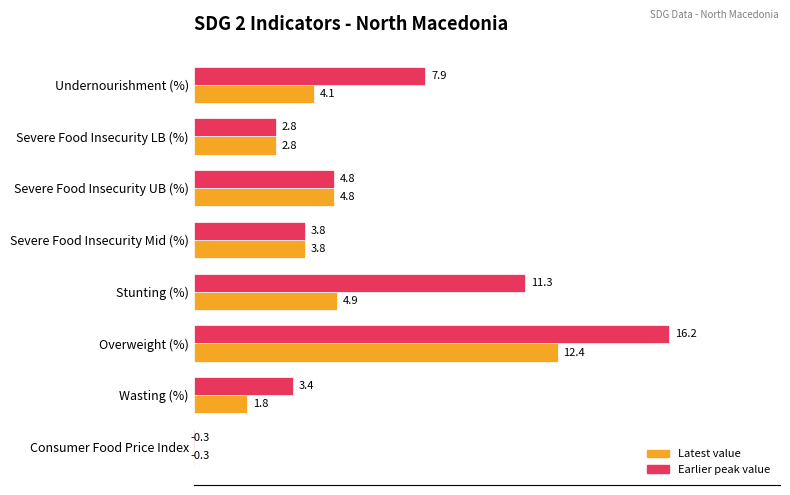

Reading left to right, extract all data points from this chart.

Latest value: 0.0=4.1	2.5=2.8	5.0=4.8	7.5=3.8	10.0=4.9	12.5=12.4	15.0=1.8	17.5=-0.3
Earlier peak value: 0.0=7.9	2.5=2.8	5.0=4.8	7.5=3.8	10.0=11.3	12.5=16.2	15.0=3.4	17.5=-0.3